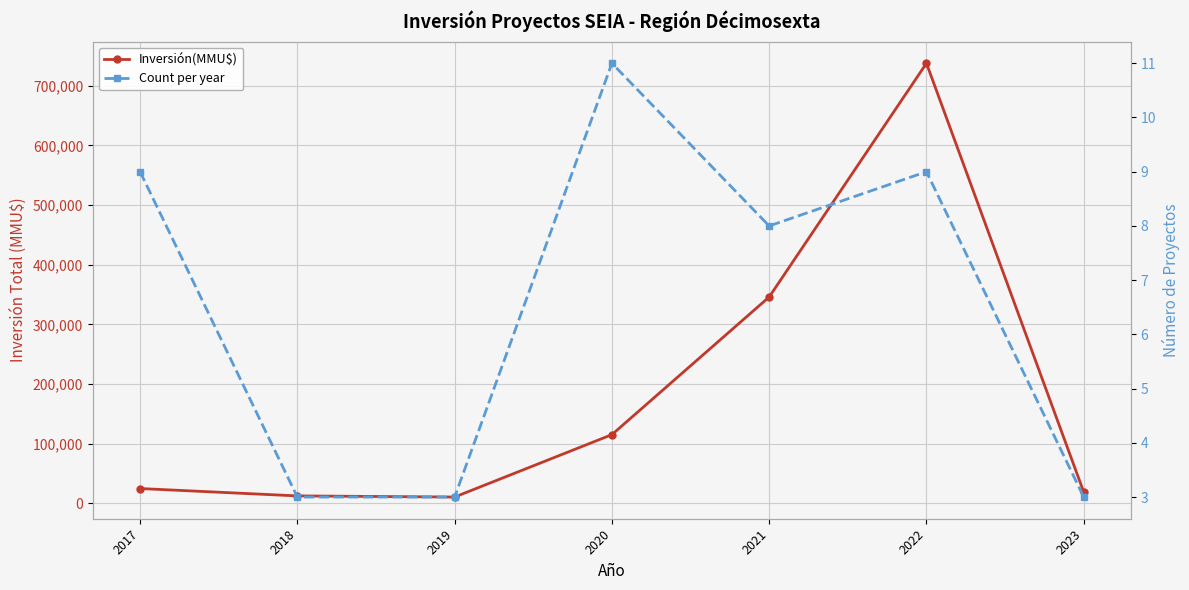

Which series has the largest range (max minus min)?

Inversión(MMU$)